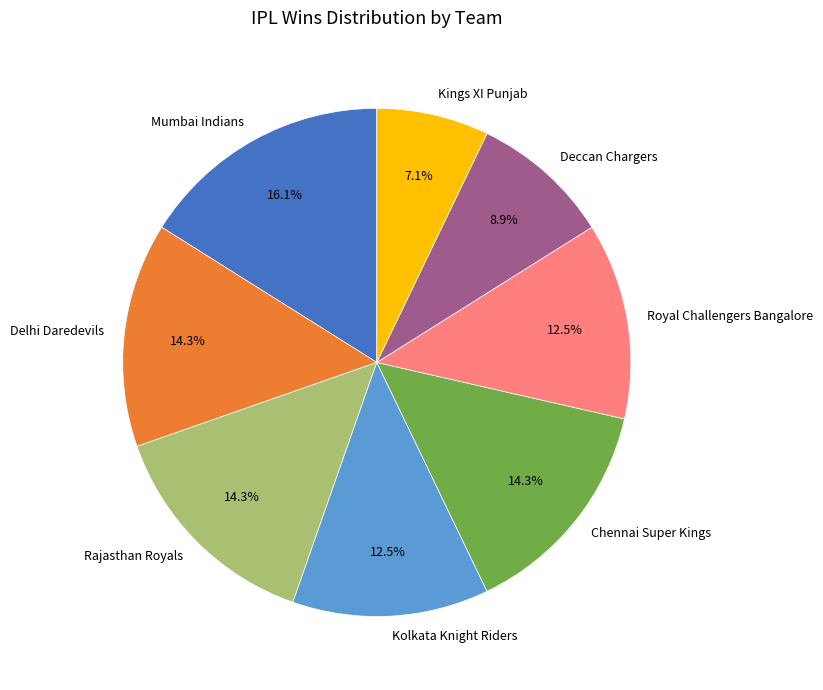

True or false: Mumbai Indians accounts for 16% of the total.

True